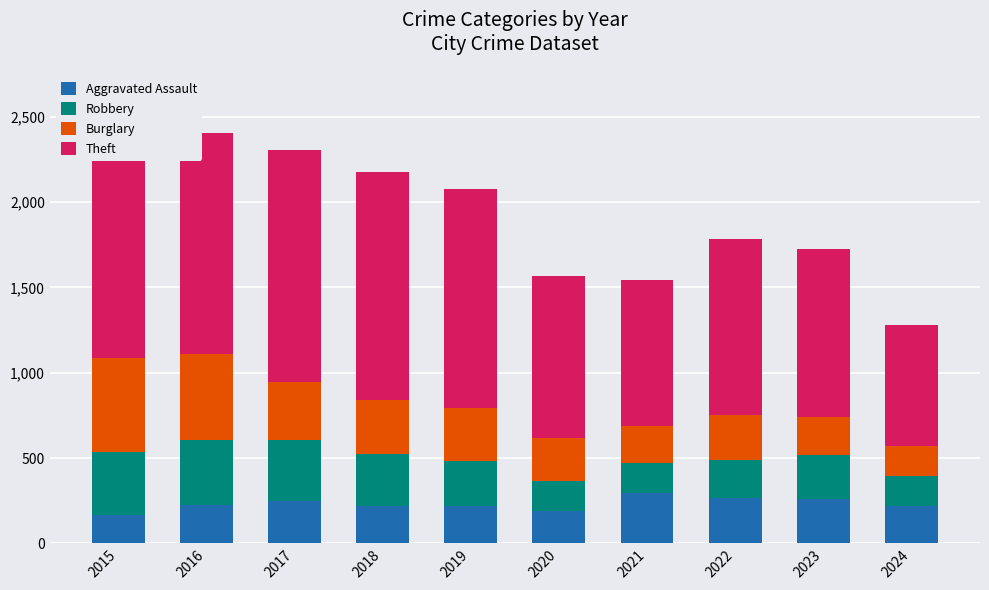

How many series are shown in this chart?

4